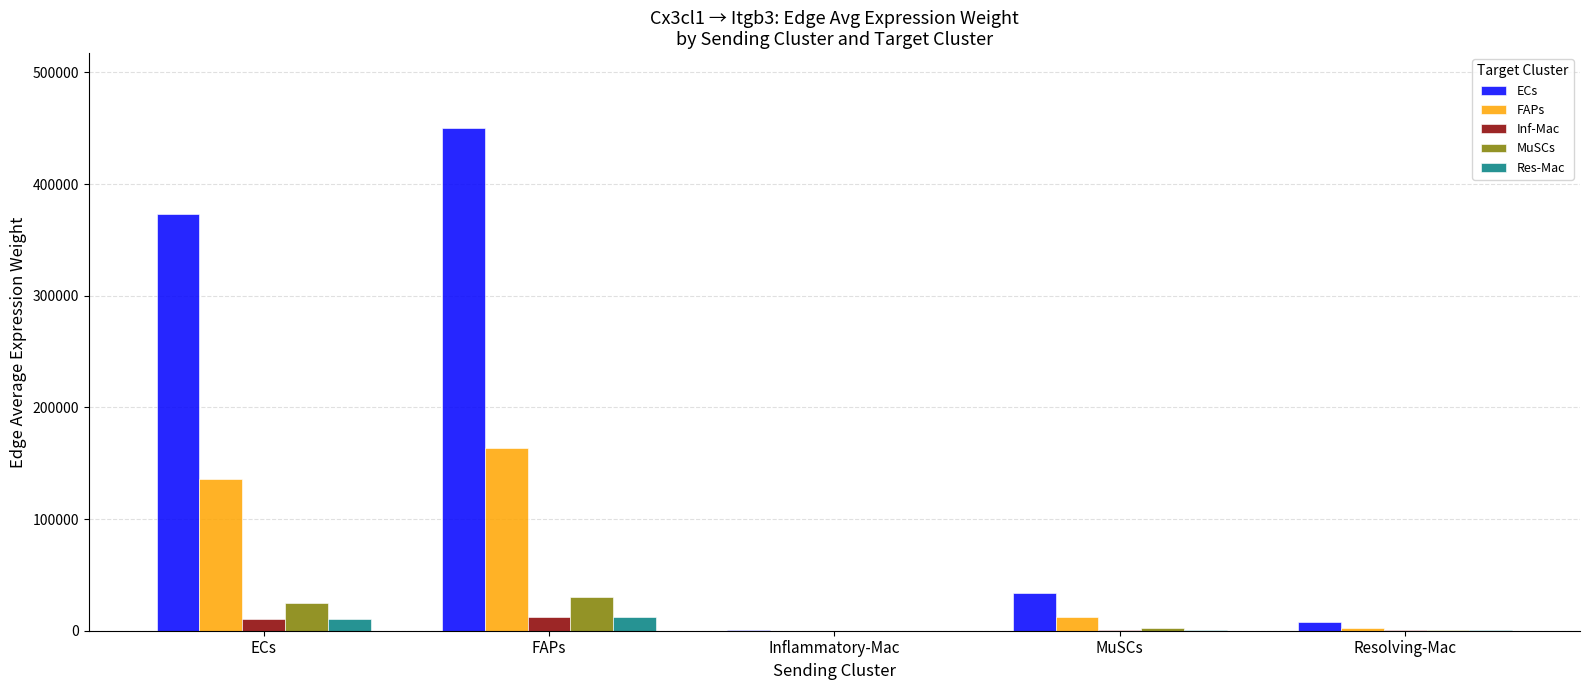

At which category is the sum across all series the highest?

FAPs